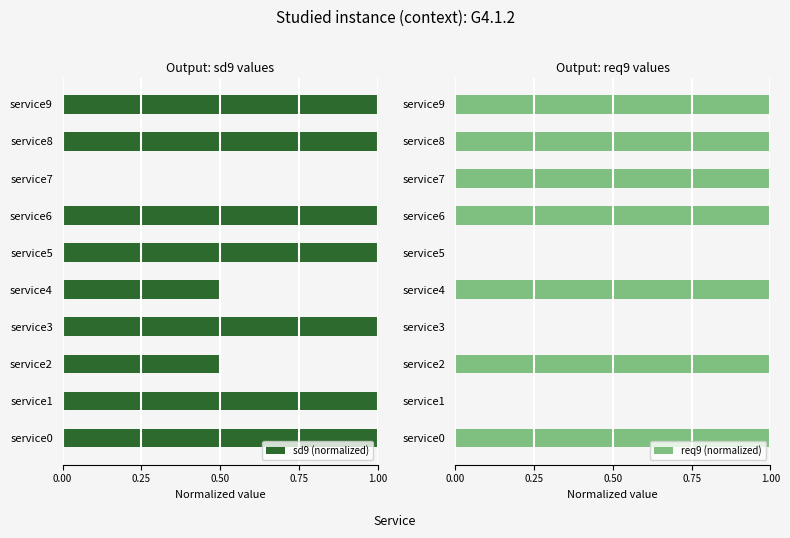

The value of sd9 (normalized) at service9 is 1.7. True or false?

False